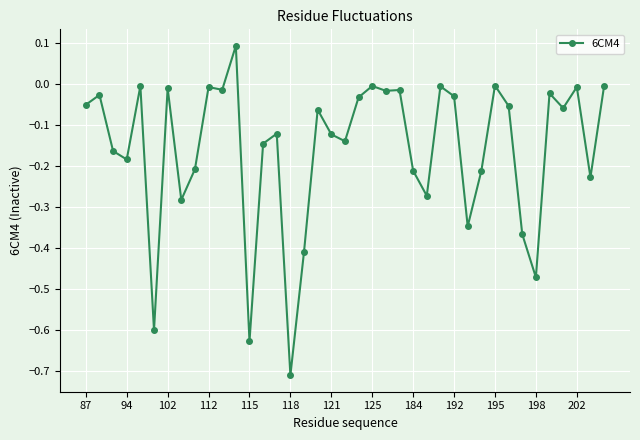

What is the sum of all values?

-6.1